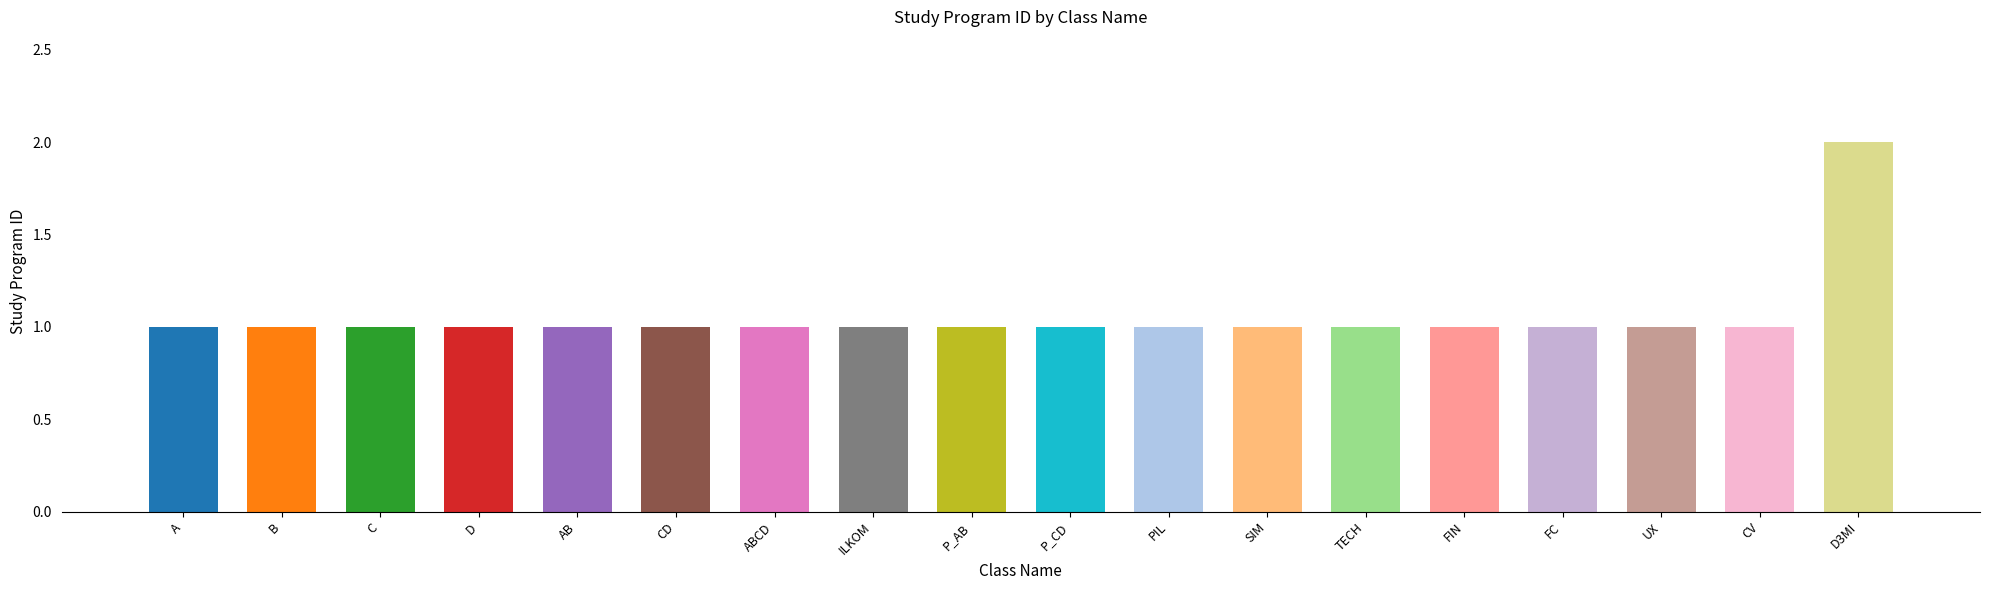

True or false: the data shows 1 at B.

True